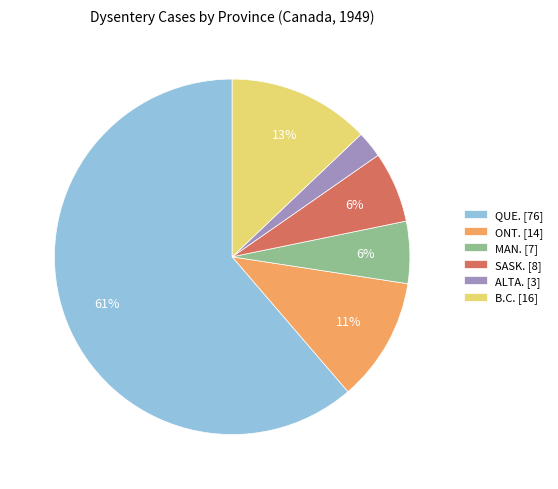

Between ONT. [14] and B.C. [16], which is larger?

B.C. [16]